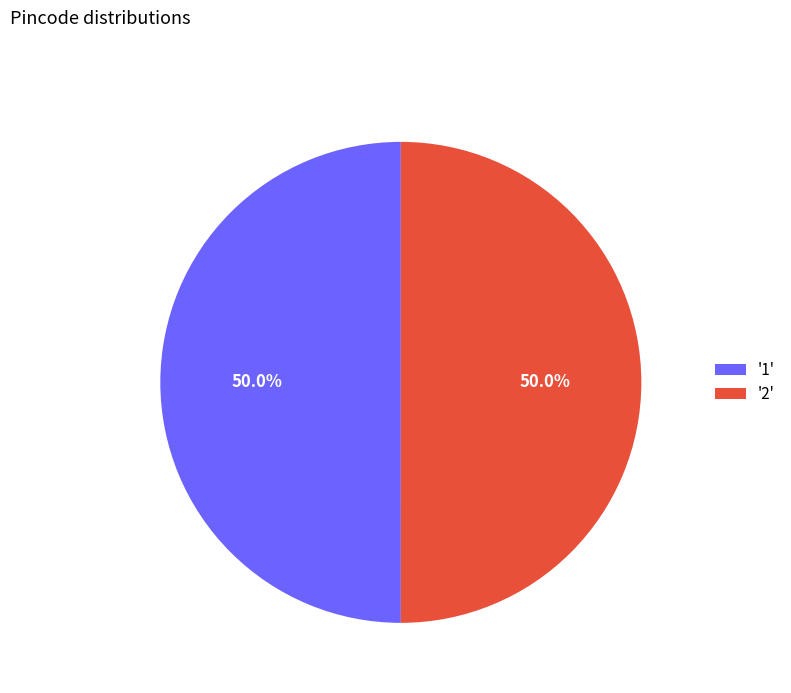

Do '2' and '1' together represent more than half of the pie?

Yes